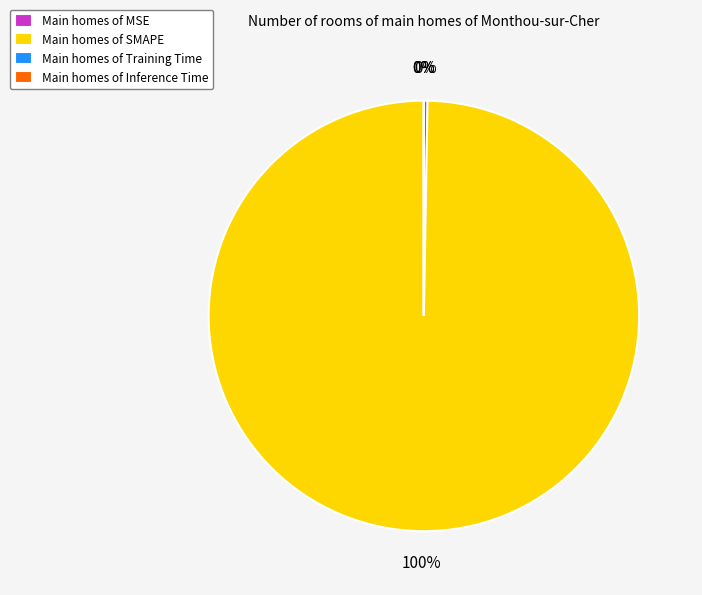

Which category accounts for the majority?

Main homes of SMAPE